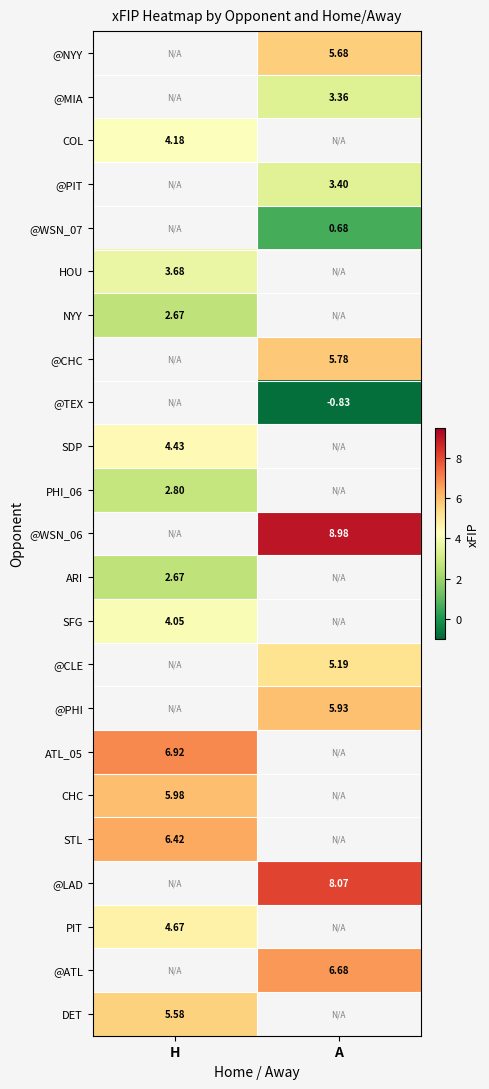

Is it true that PHI_06 equals 2.8 at H?

True